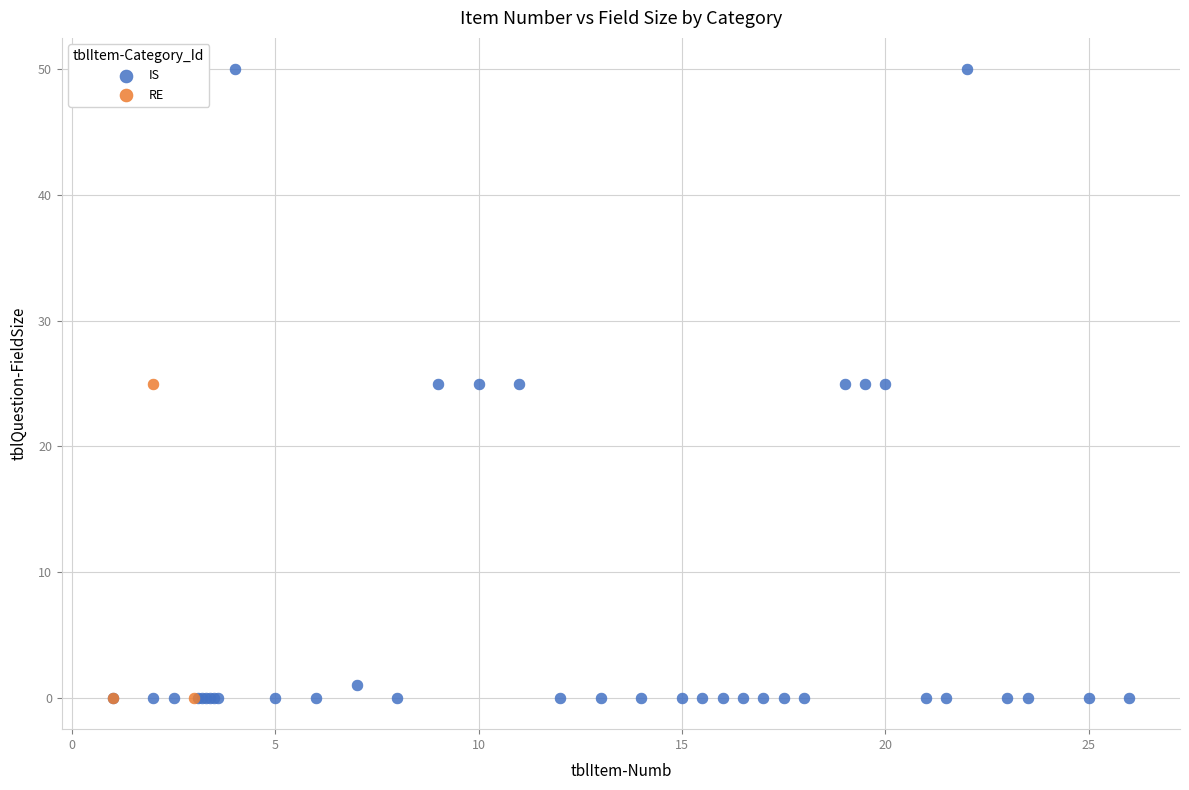

Which series contains the highest Y value?

IS